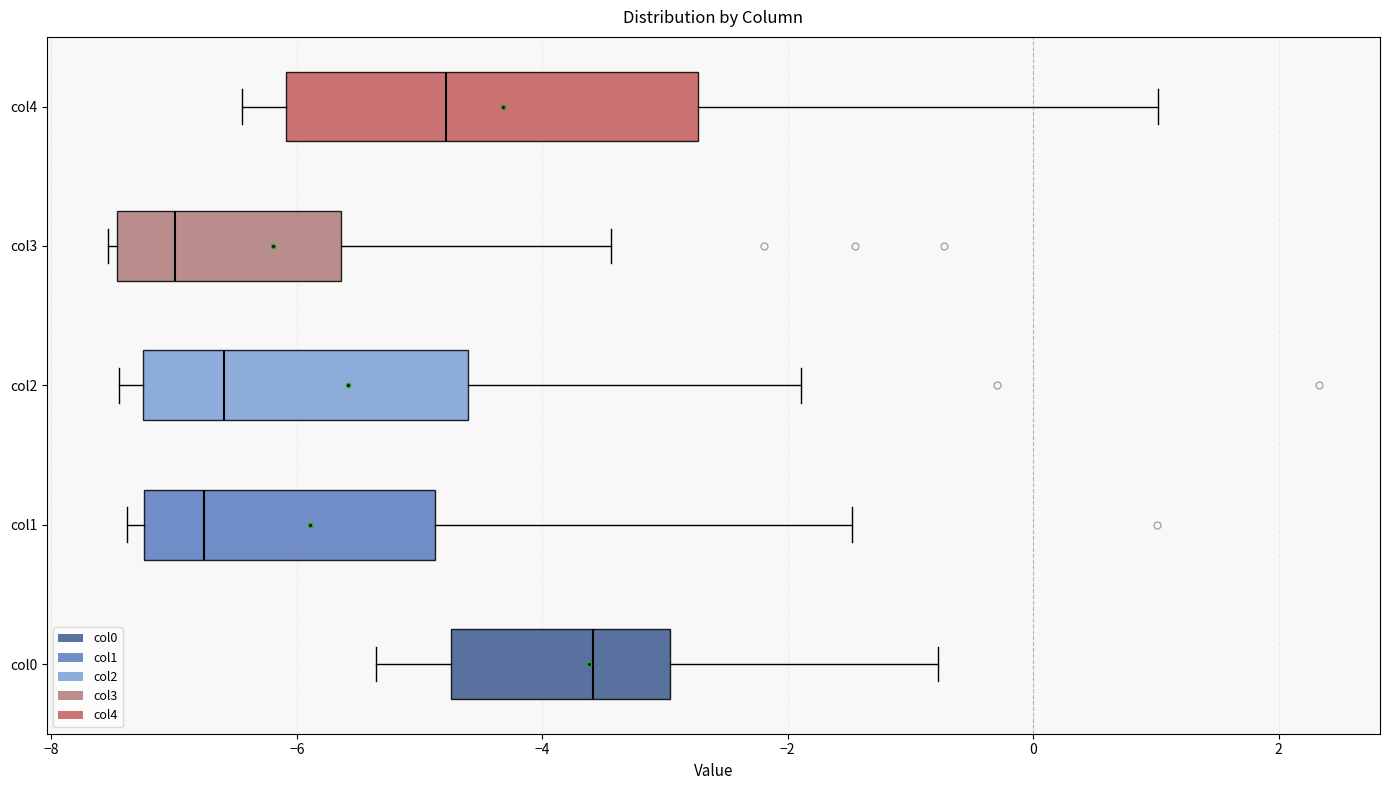

Reading bottom to top, read every box against the x-axis: the position of its median line, the range the box covers, and the ends of its whiskers. The values are not printed on the chart, so give them approximately, as read against the axis.

col0: median -3.6, box -4.8 to -3.0, whiskers -5.4 to -0.8
col1: median -6.8, box -7.2 to -4.8, whiskers -7.4 to -1.4
col2: median -6.6, box -7.2 to -4.6, whiskers -7.4 to -1.8
col3: median -7.0, box -7.4 to -5.6, whiskers -7.6 to -3.4
col4: median -4.8, box -6.0 to -2.8, whiskers -6.4 to 1.0